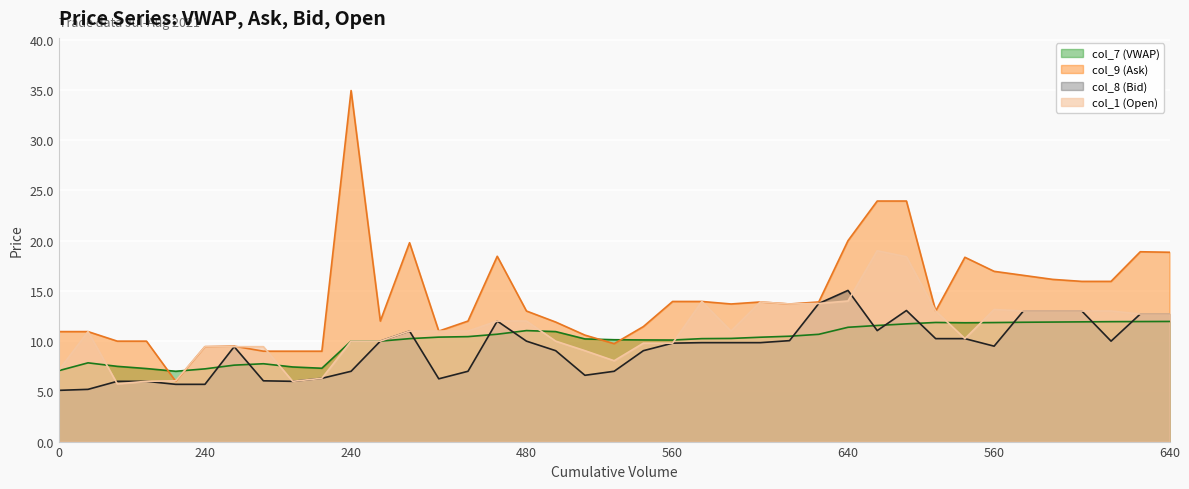

What is the difference between the second highest and second lowest values in the col_7 (VWAP) series?

4.9